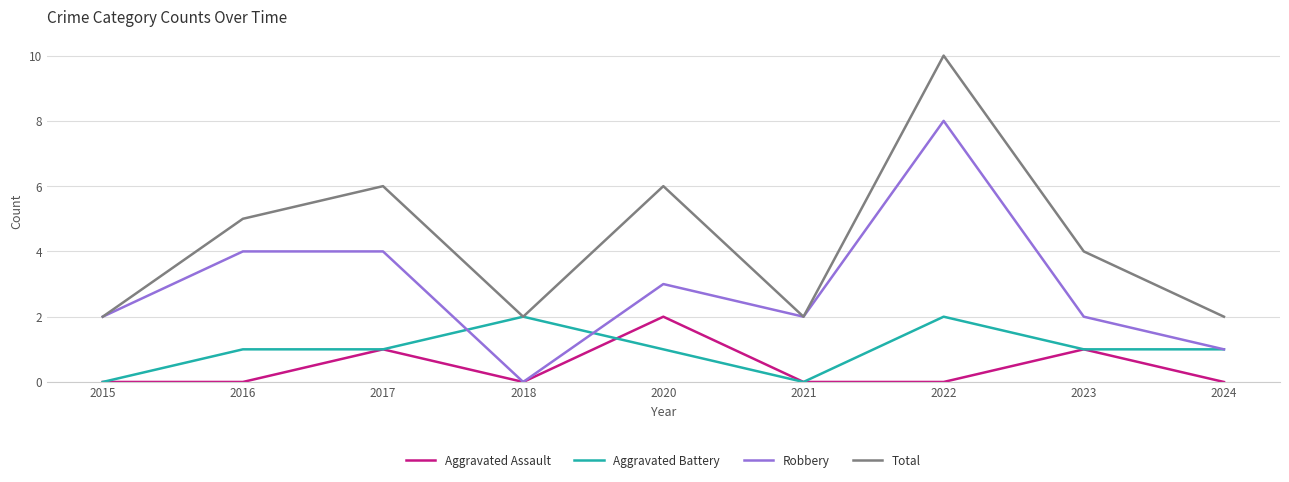

The value of Aggravated Assault at 2022 is 0. True or false?

True